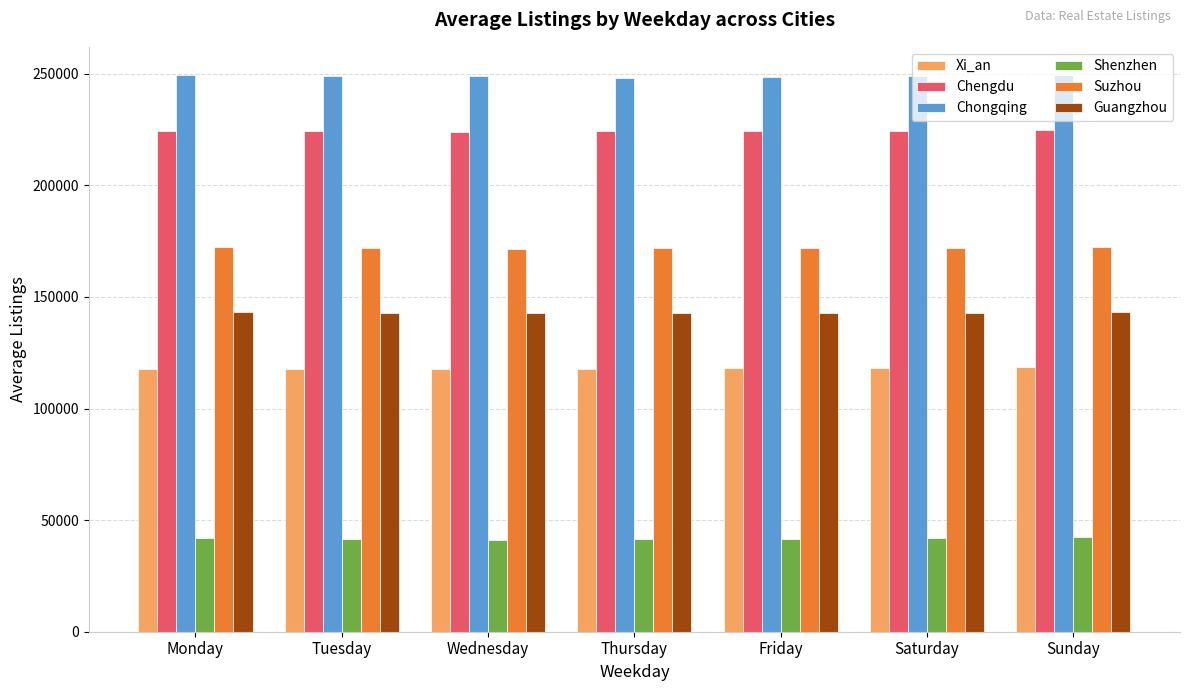

What is the maximum value for Chongqing?

249557.8